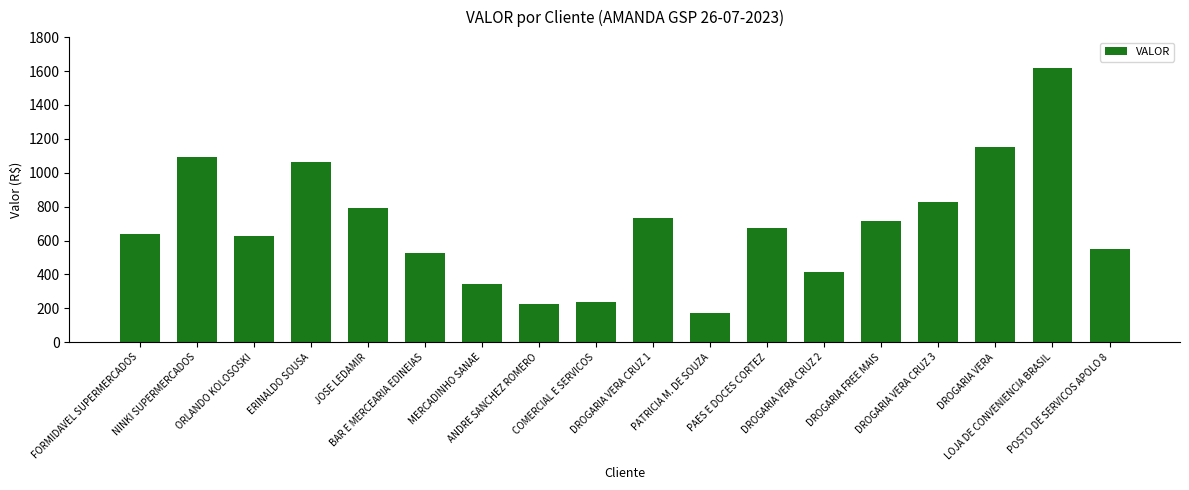

What is the label of the 12th bar from the right?

MERCADINHO SANAE